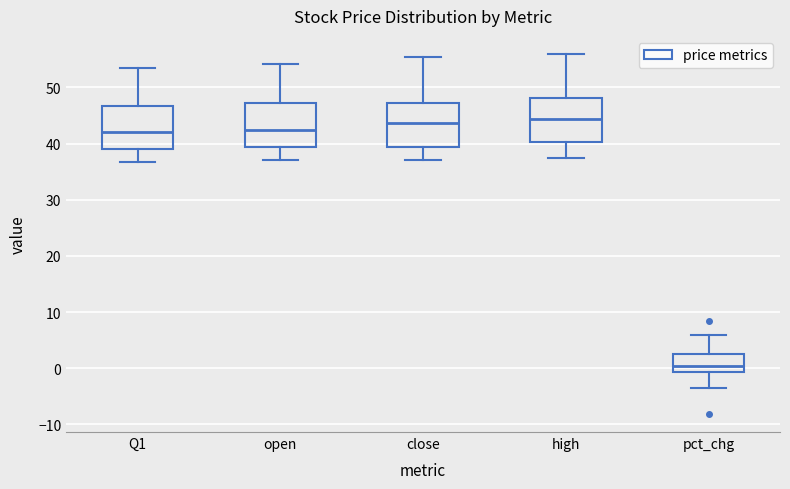

Reading left to right, read every box against the y-axis: the position of its median line, the range the box covers, and the ends of its whiskers. The values are not printed on the chart, so give them approximately, as read against the axis.

Q1: median 42, box 39 to 47, whiskers 37 to 53
open: median 42, box 39 to 47, whiskers 37 to 54
close: median 44, box 39 to 47, whiskers 37 to 55
high: median 44, box 40 to 48, whiskers 37 to 56
pct_chg: median 0, box -1 to 3, whiskers -3 to 6